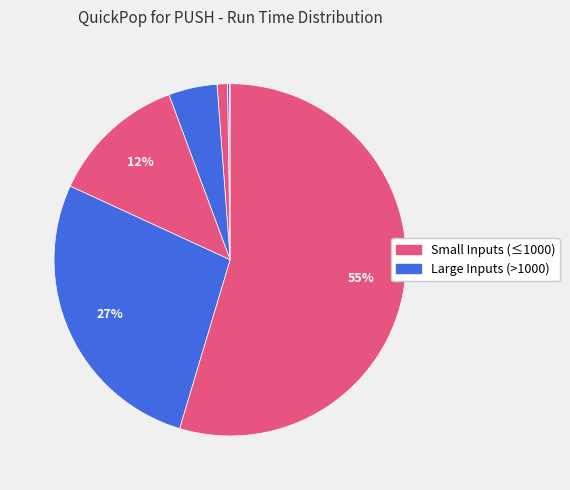

To the nearest percent, what is the difference between the largest and smallest slice percentages?

55%